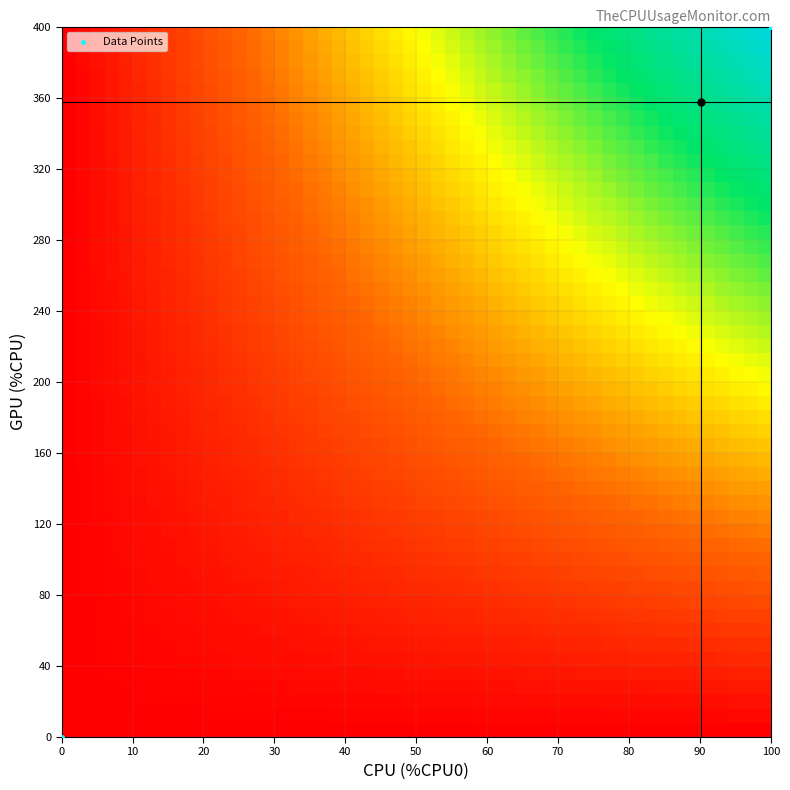

What Y value in the scatter plot is closest to 200?

357.6